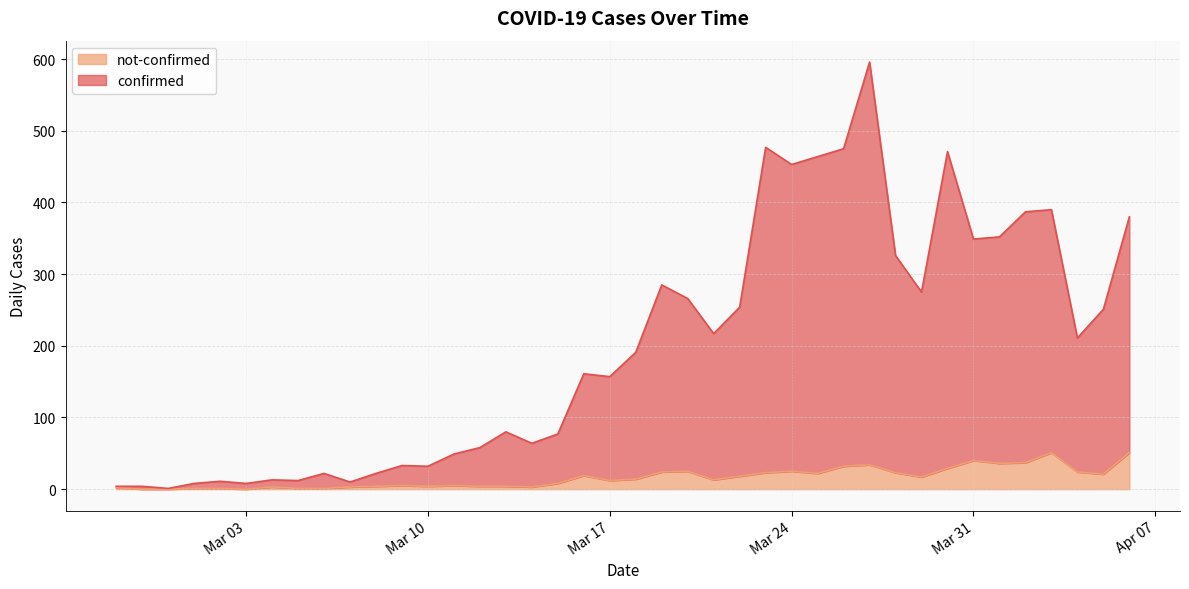

What are all the series names shown in the legend?

not-confirmed, confirmed